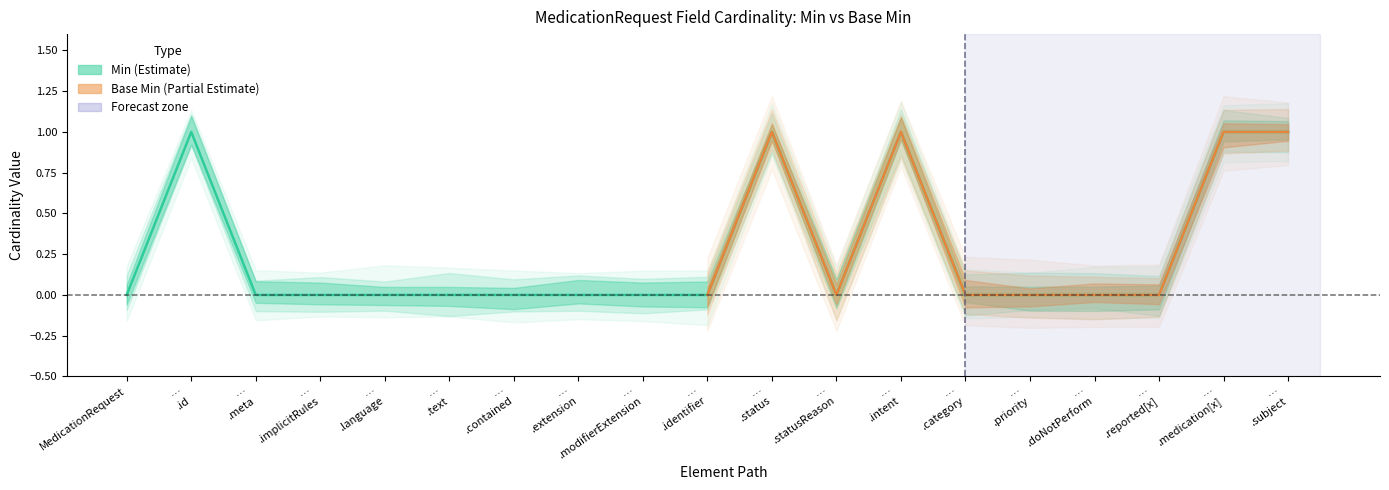

Is it true that the value at … .status is 1?

True